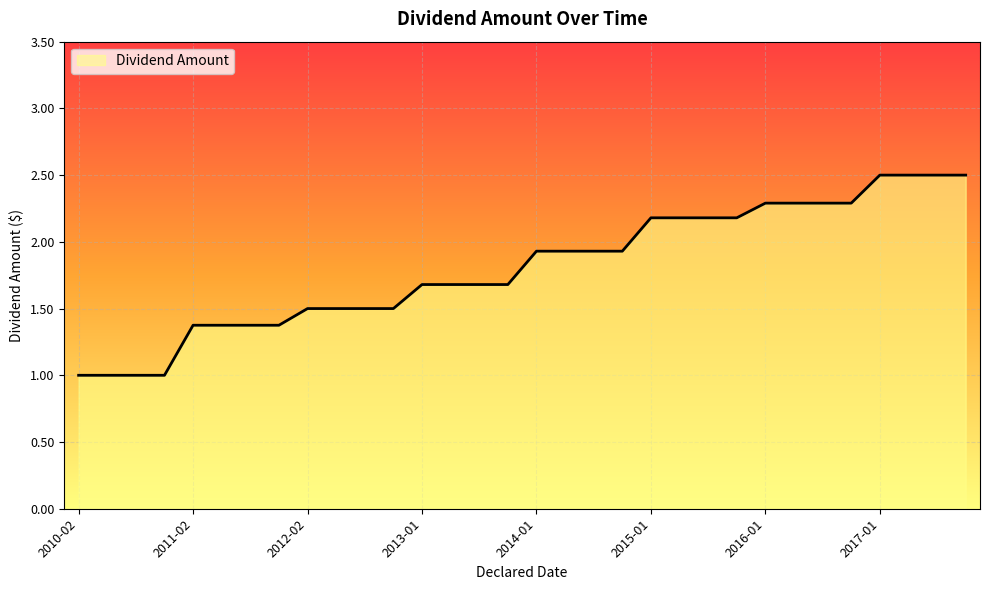

Is it true that the value at 2017-11-16 is 2.5?

True